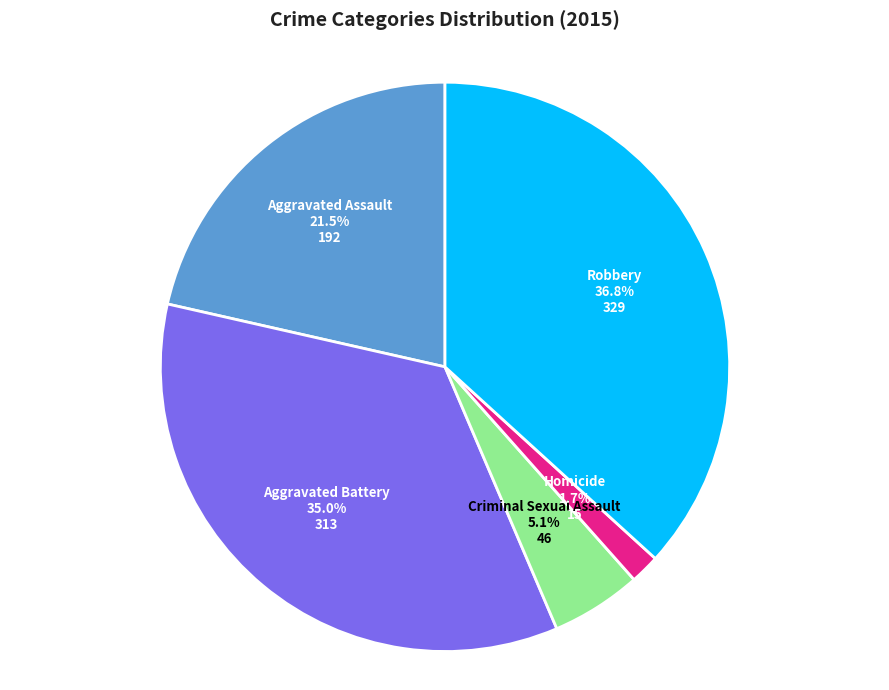

Rank the categories by value from lowest to highest.

Homicide, Criminal Sexual Assault, Aggravated Assault, Aggravated Battery, Robbery